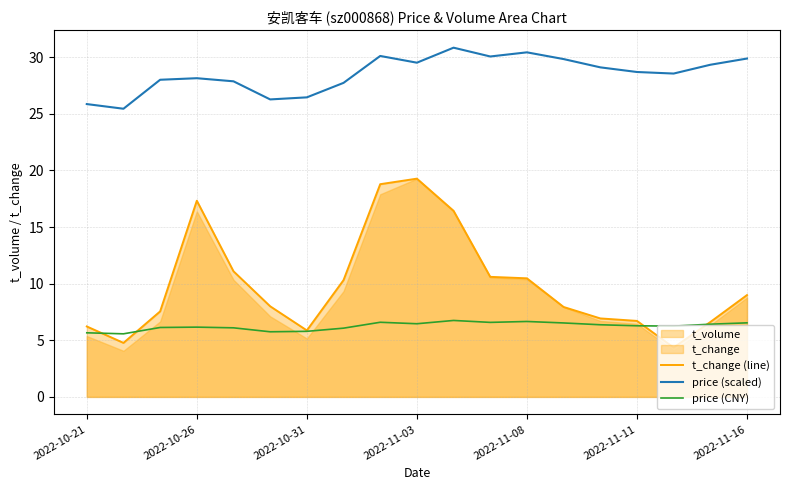

What value does the price (scaled) series have at 8?

30.1